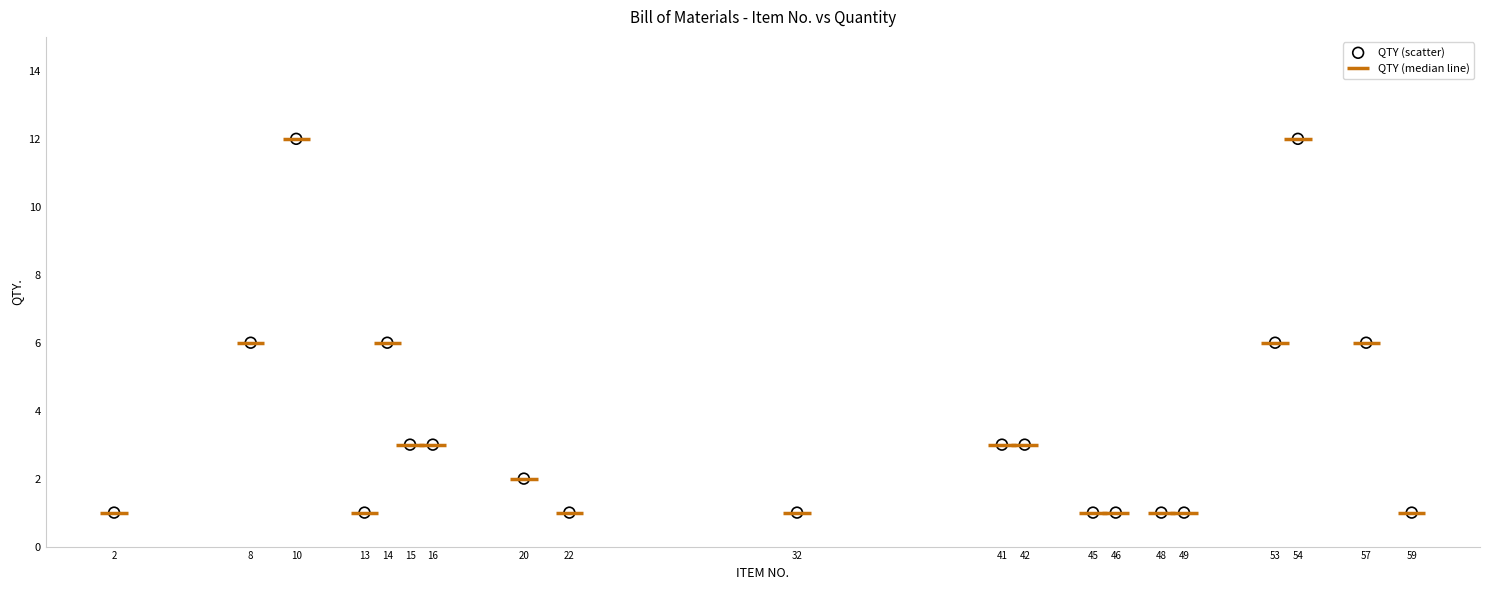

What is the range of X values (max minus min)?

57